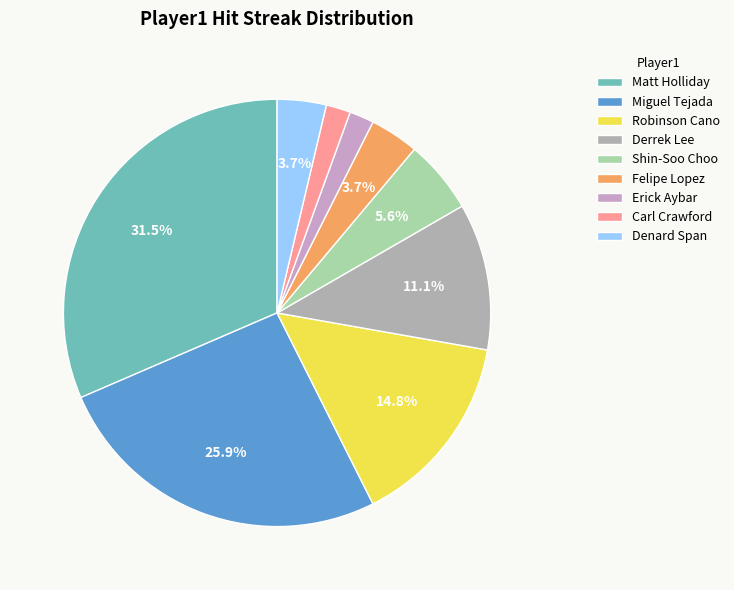

What percentage is the Matt Holliday slice, to the nearest percent?

31%